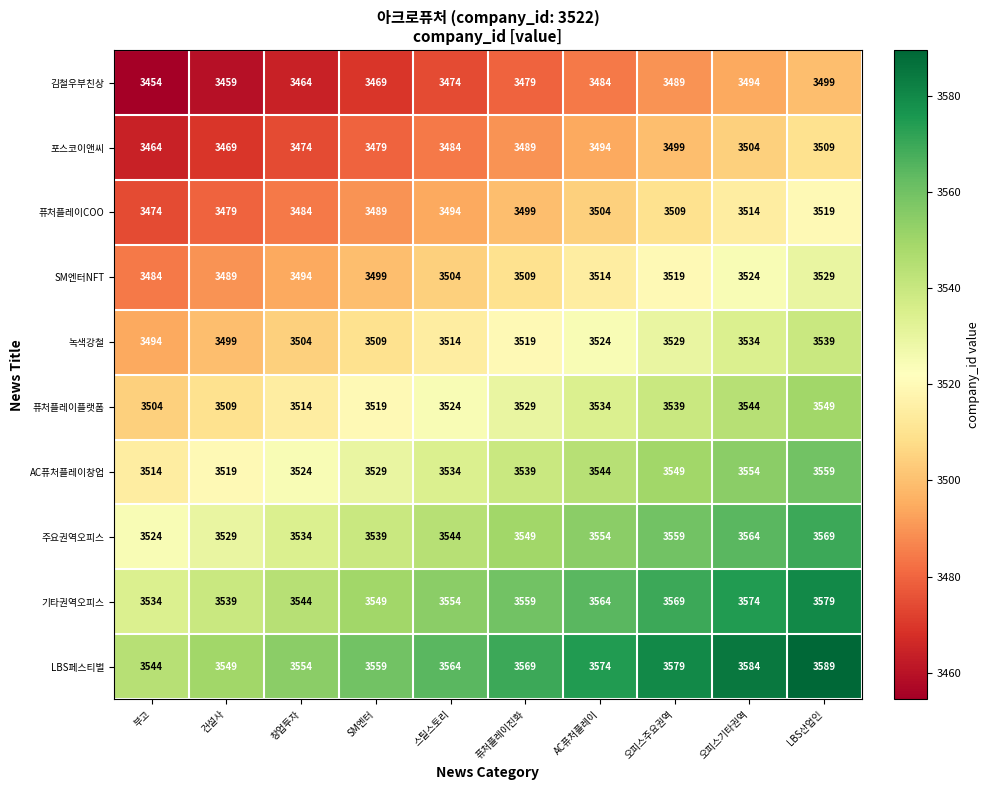

Rank the series by their maximum value, from lowest to highest.

김철우부친상, 포스코이앤씨, 퓨처플레이COO, SM엔터NFT, 녹색강철, 퓨처플레이플랫폼, AC퓨처플레이창업, 주요권역오피스, 기타권역오피스, LBS페스티벌